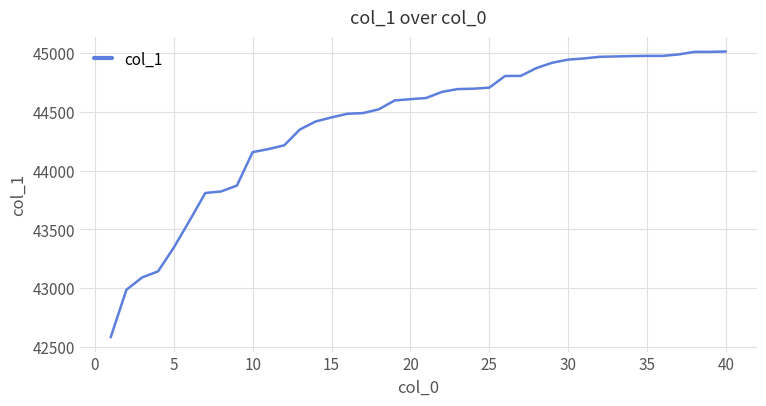

What is the smallest value displayed?

42584